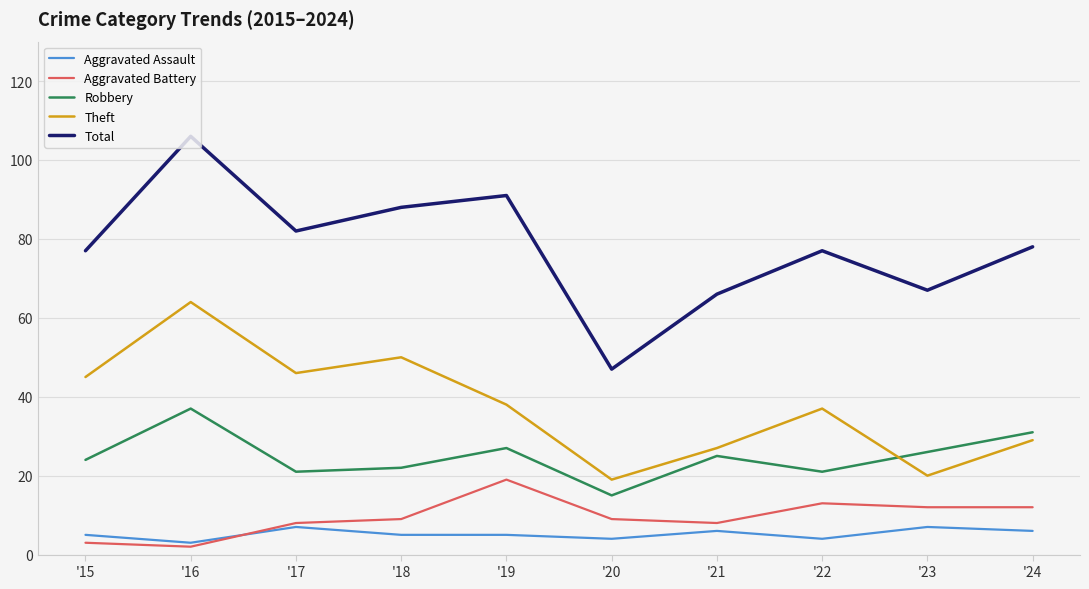

List the series in order of their peak value, lowest first.

Aggravated Assault, Aggravated Battery, Robbery, Theft, Total